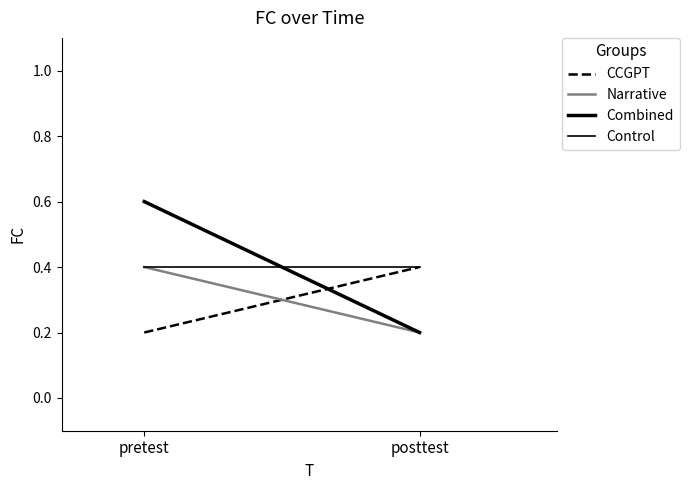

Reading left to right, transcribe all the data shown in this chart.

CCGPT: pretest=0.2	posttest=0.4
Narrative: pretest=0.4	posttest=0.2
Combined: pretest=0.6	posttest=0.2
Control: pretest=0.4	posttest=0.4